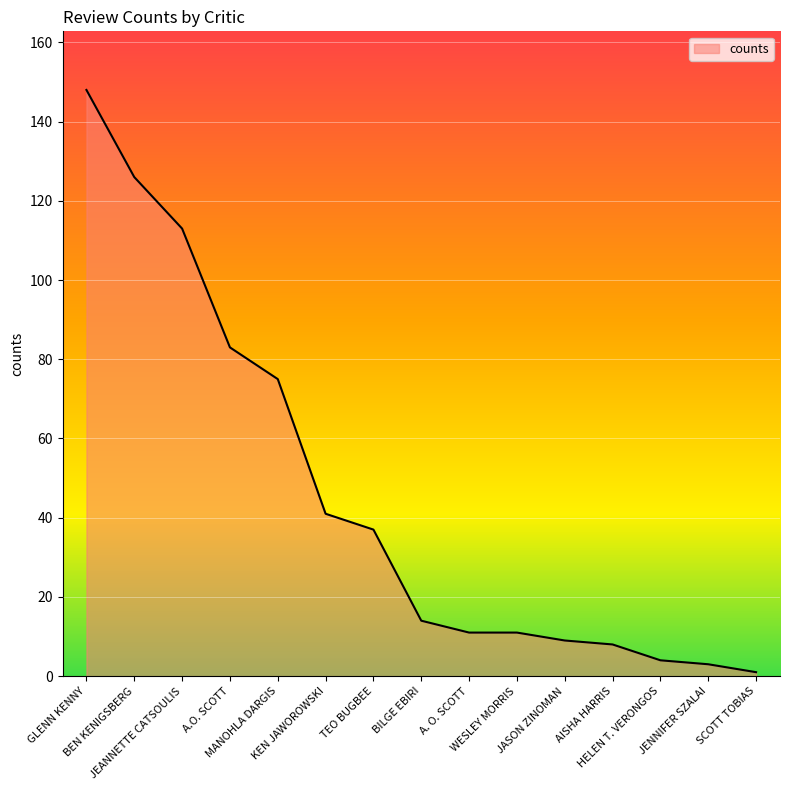

How many lines are shown in the chart?

1